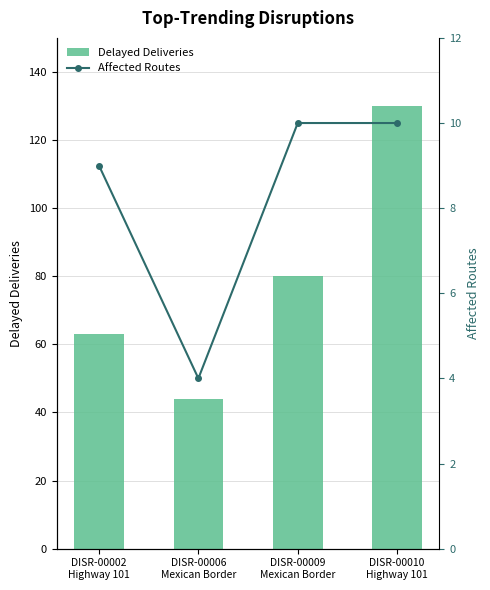

At which label is Delayed Deliveries closest to 87?

DISR-00009
Mexican Border